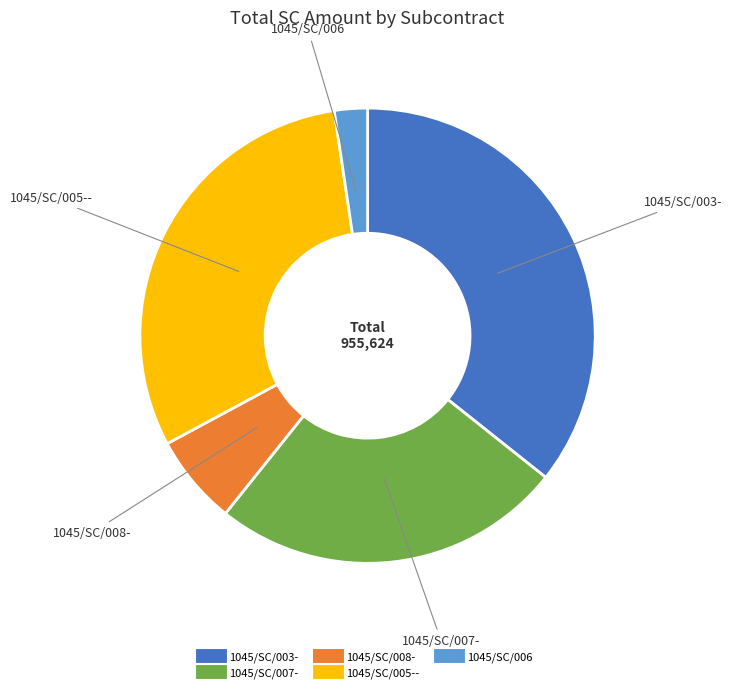

Rank the categories by value from highest to lowest.

1045/SC/003-, 1045/SC/005--, 1045/SC/007-, 1045/SC/008-, 1045/SC/006